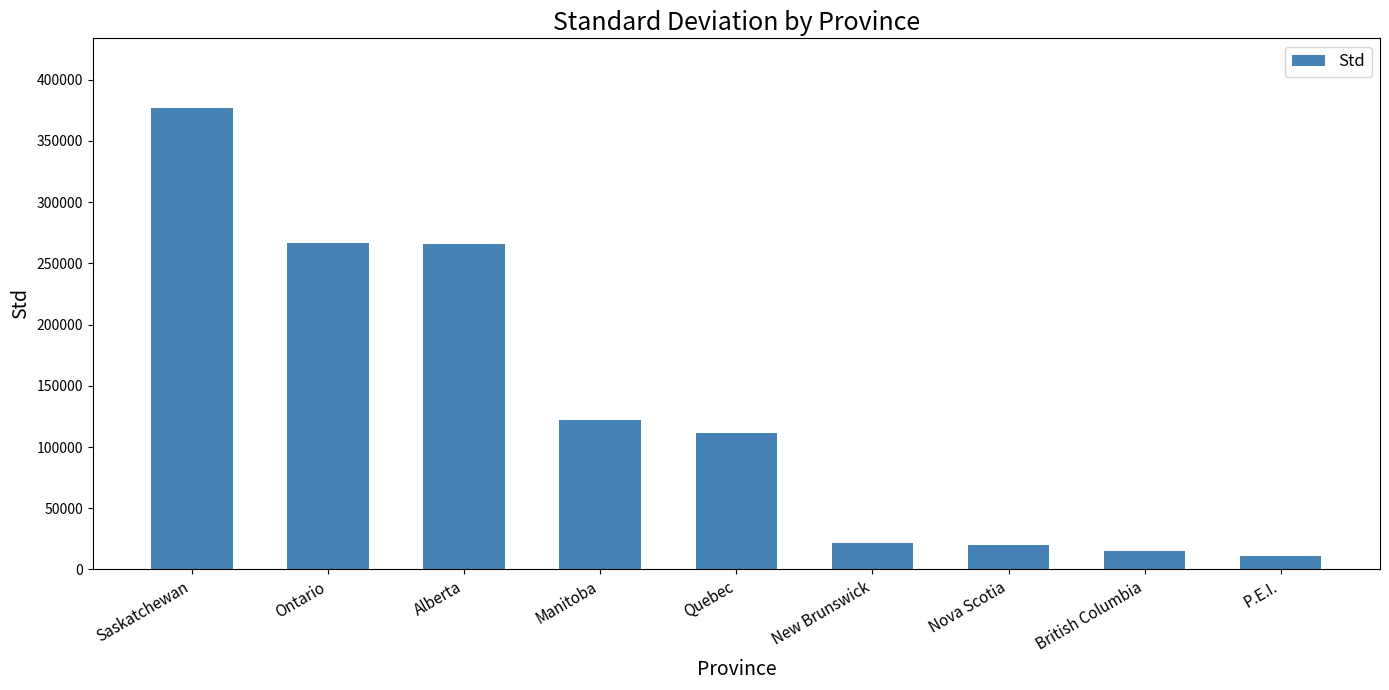

What is the difference between the values at P.E.I. and Ontario?

255079.6